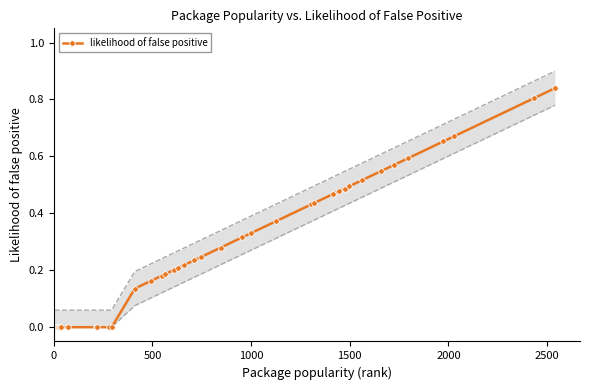

True or false: there are more than 2 points higher than both neighbors.

False